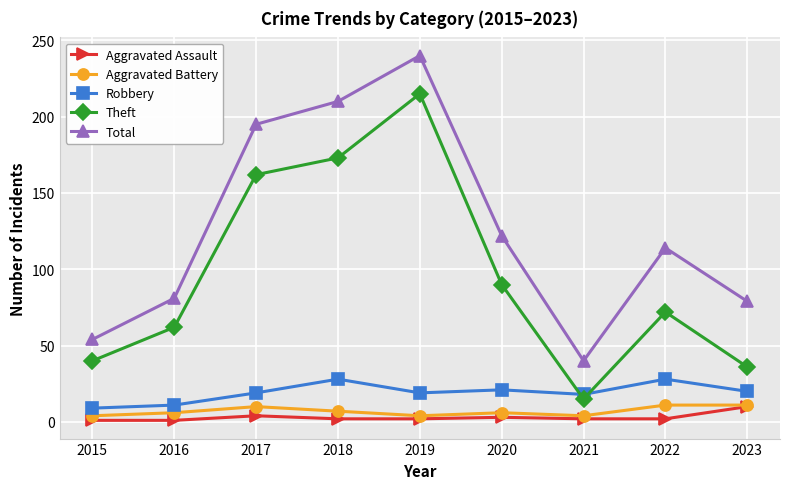

Is it true that Robbery equals 27 at 2019?

False